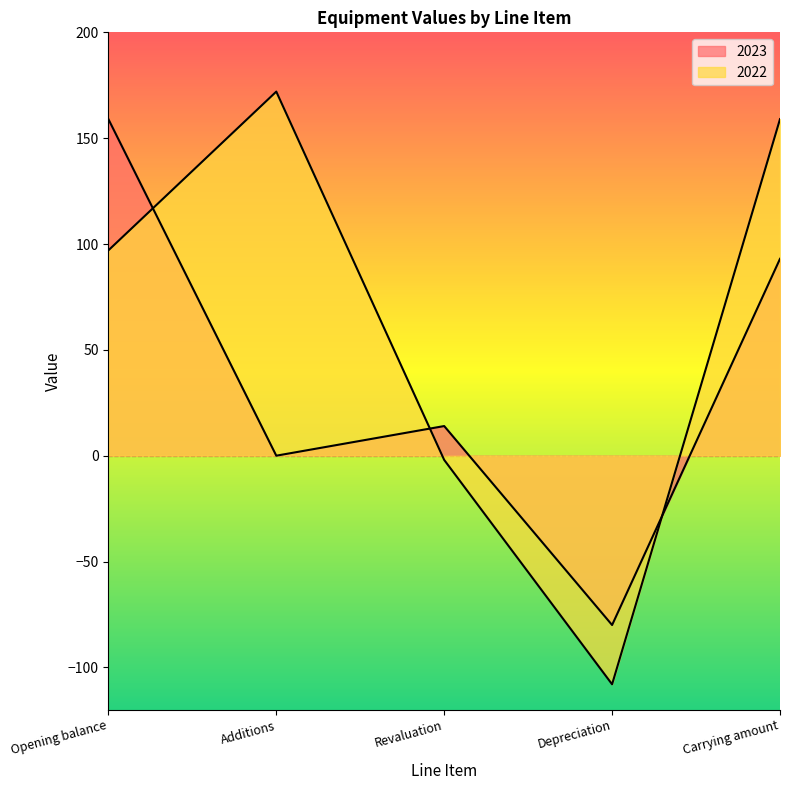

Rank the categories by 2022 value from highest to lowest.

Additions, Carrying amount, Opening balance, Revaluation, Depreciation